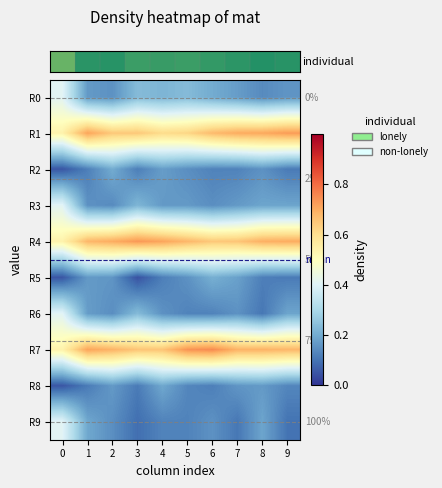

At how many categories does at least one series exceed 0?

10